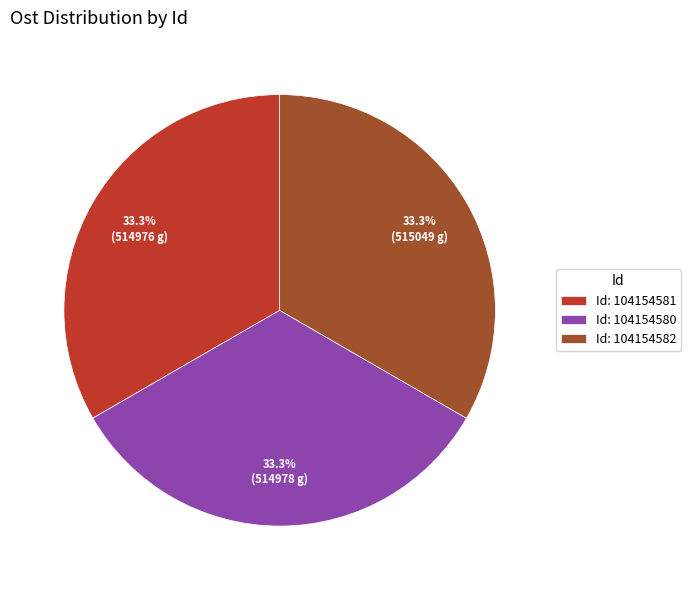

Do Id: 104154582 and Id: 104154580 together represent more than half of the pie?

Yes